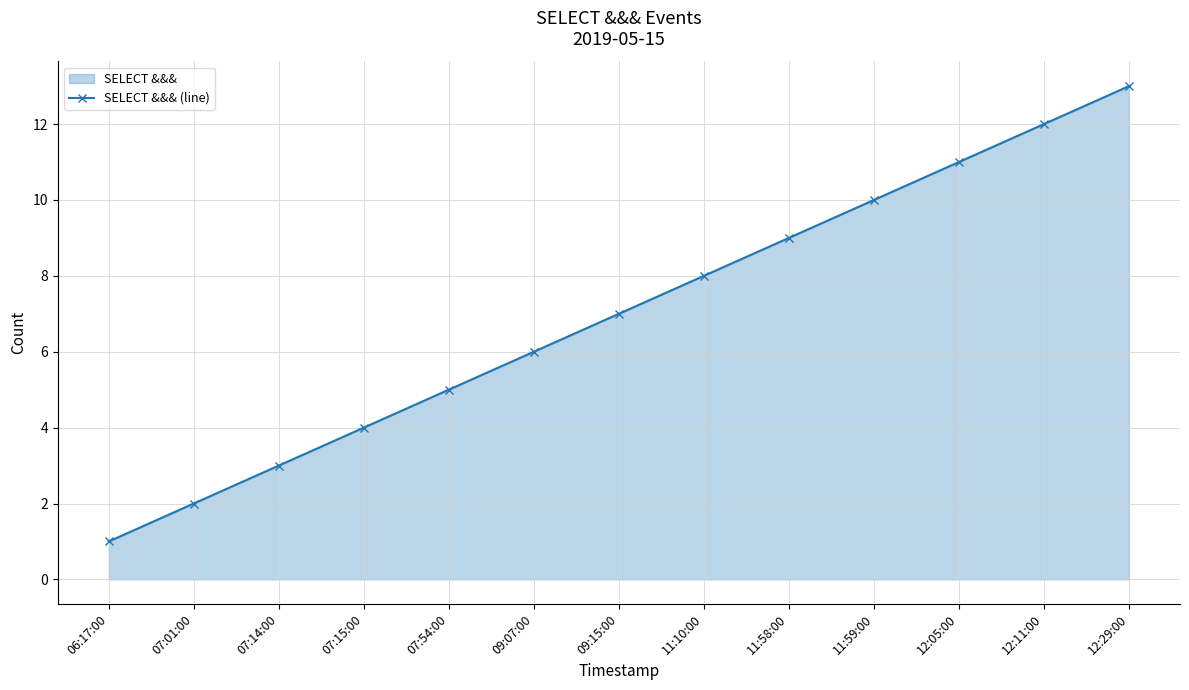

At which label is the value closest to 7?

09:15:00